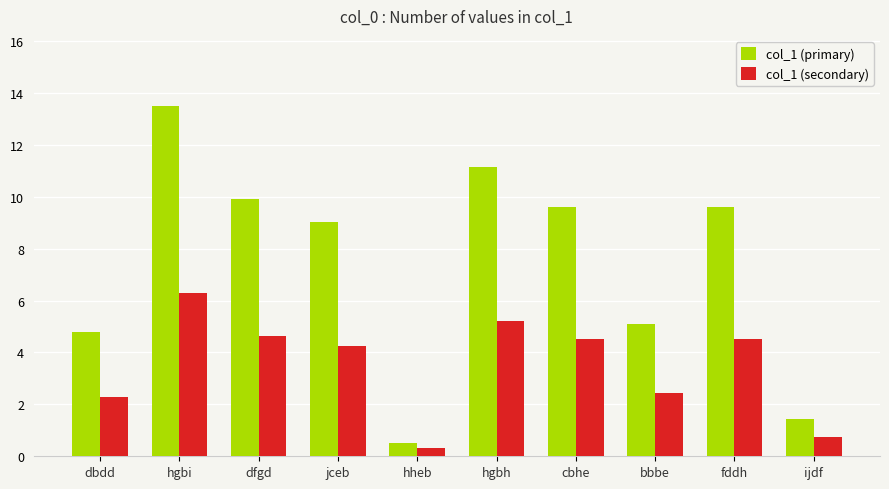

What is the value of the col_1 (secondary) bar at the 7th from the left?

4.5